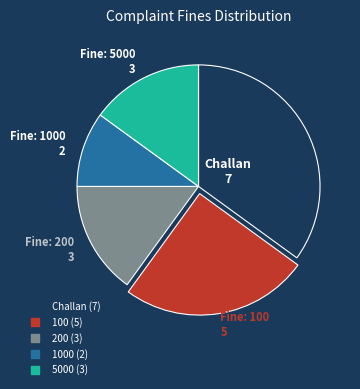

Does any single category account for the majority?

No